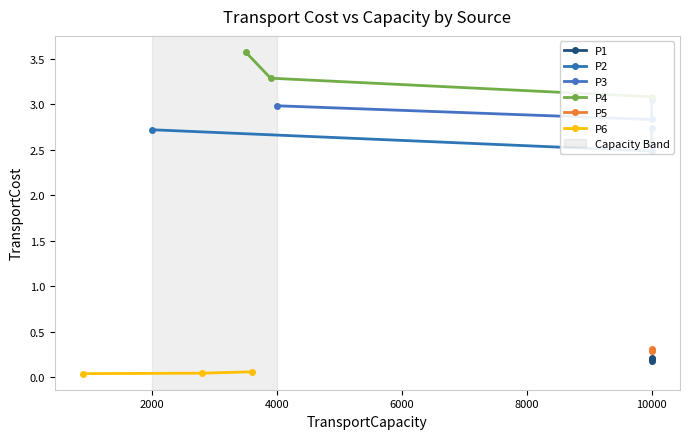

Count the P6 values in the range 0 to 1.

3